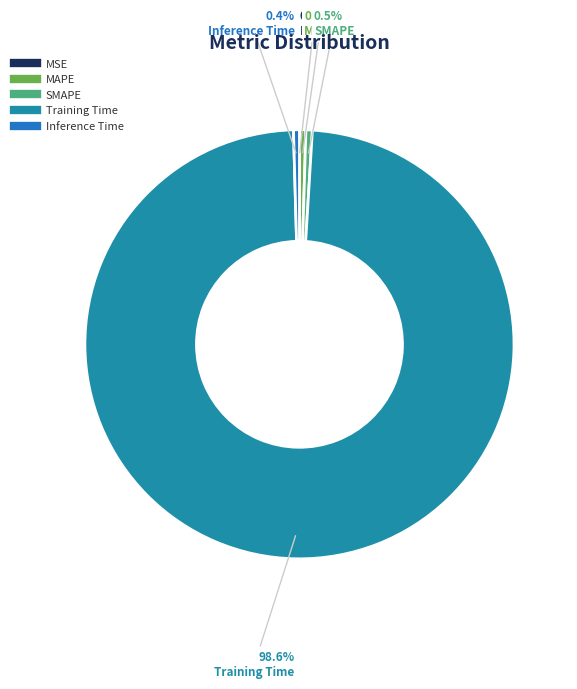

How many segments does this pie chart have?

5